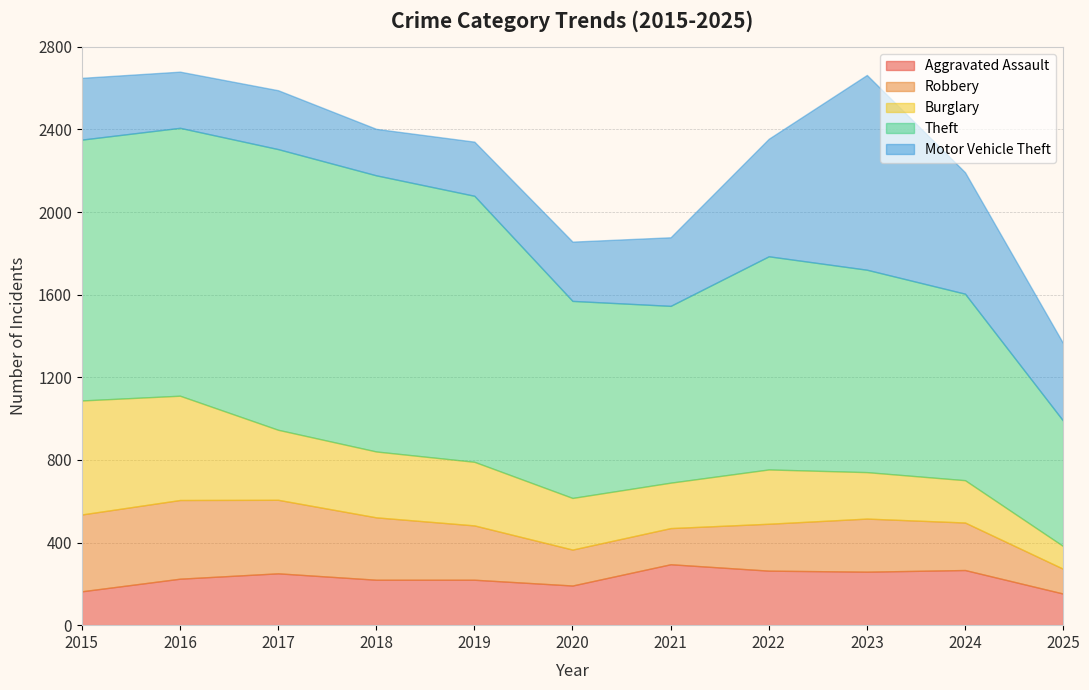

Which series changed the most between 2015 and 2023?

Motor Vehicle Theft